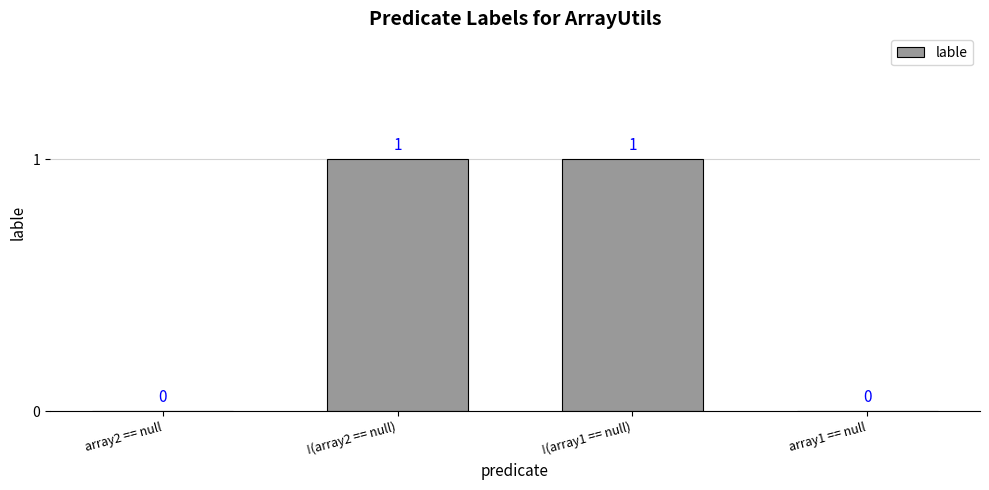

How many values are between 0 and 1?

4